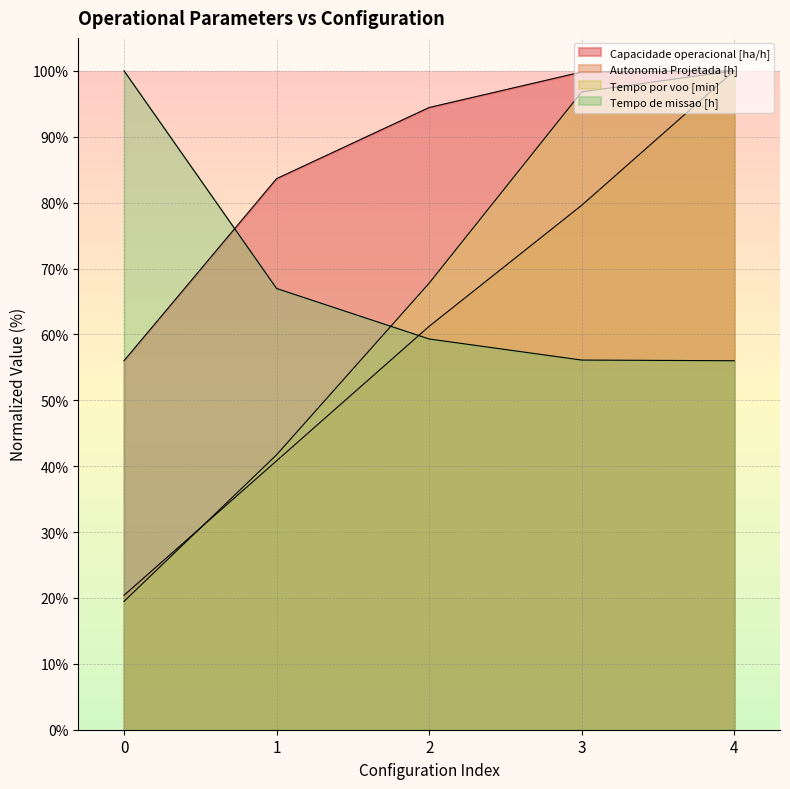

Between 3 and 4, which series saw the biggest shift?

Autonomia Projetada [h]